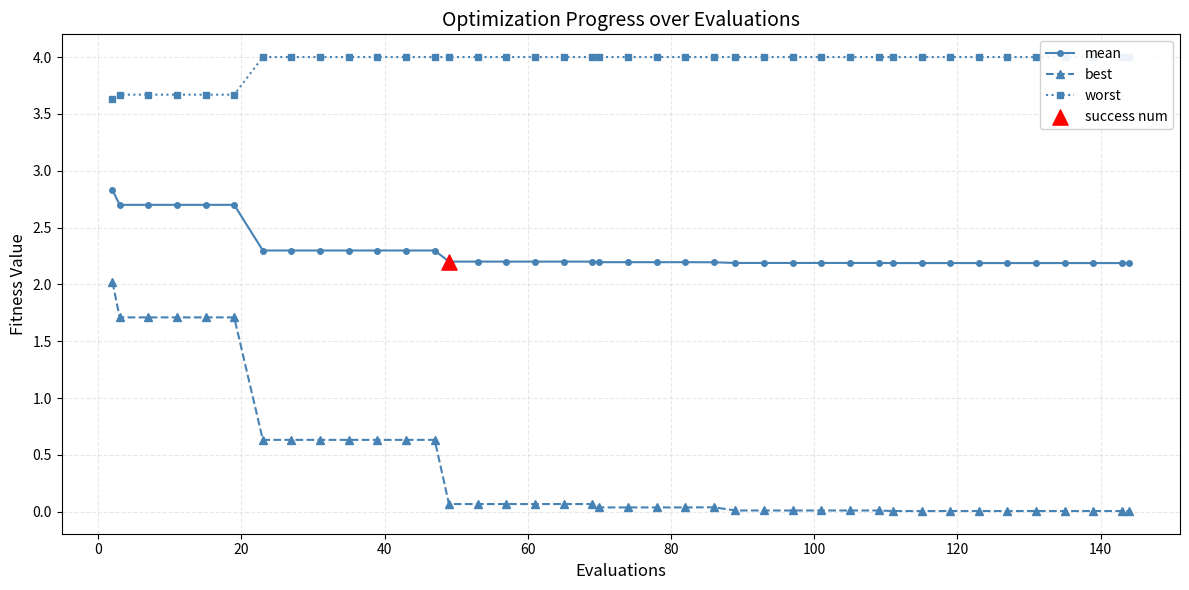

Which series reaches the maximum Y coordinate?

worst